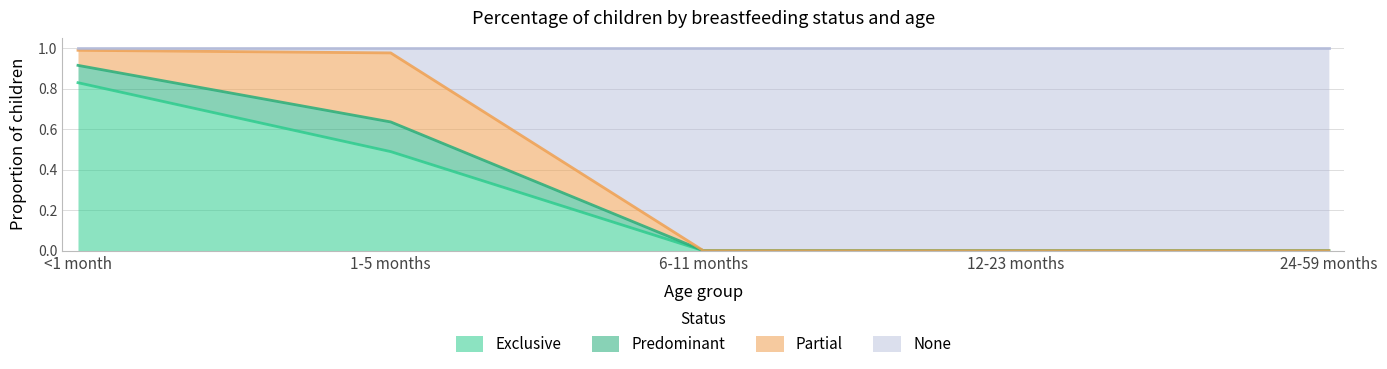

The value of Exclusive at <1 month is 0.8. True or false?

True